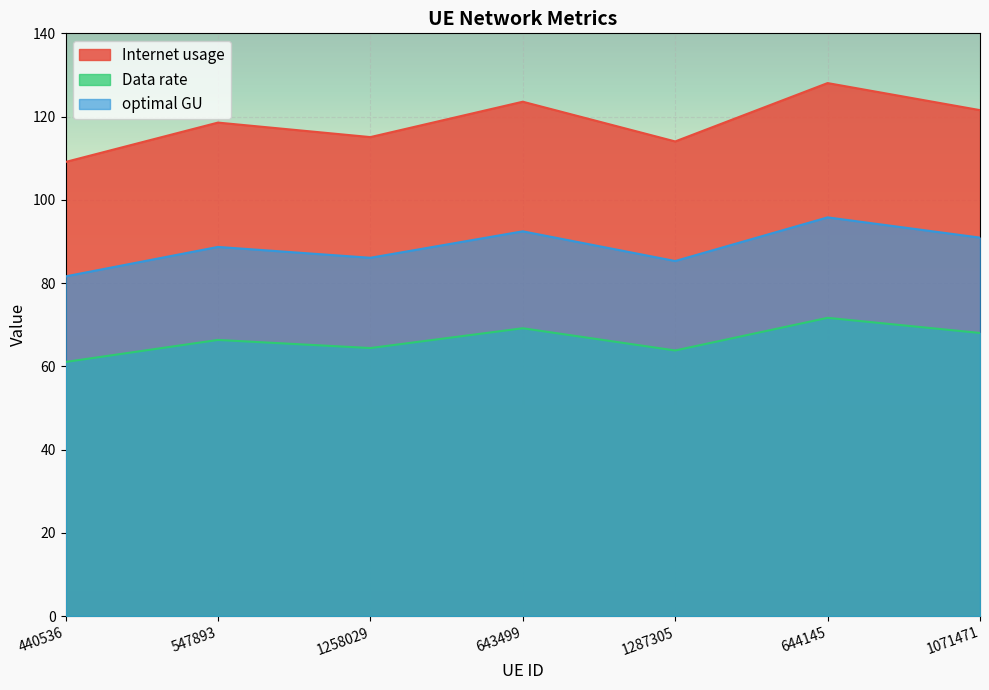

True or false: optimal GU and Data rate cross at least once.

False